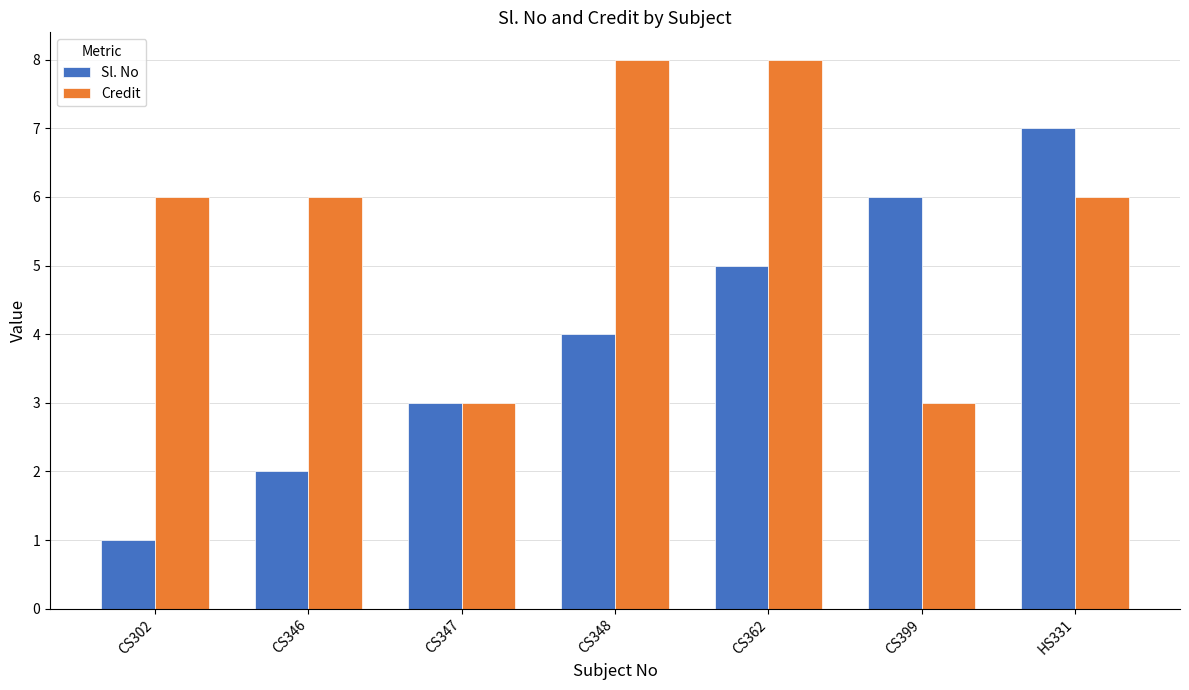

What position from the left is HS331?

7